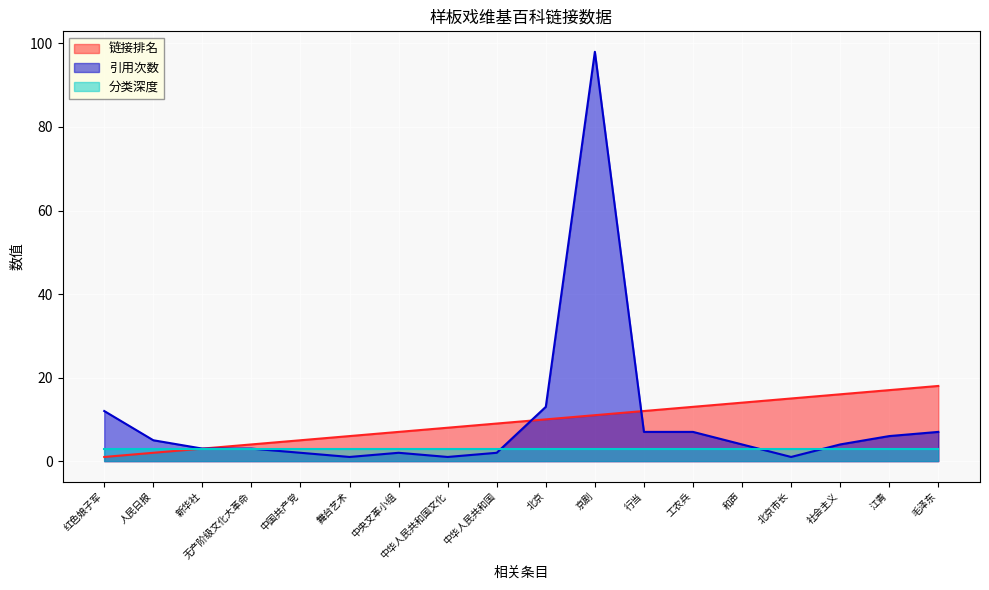

Does the chart display data point markers on the line(s)?

No